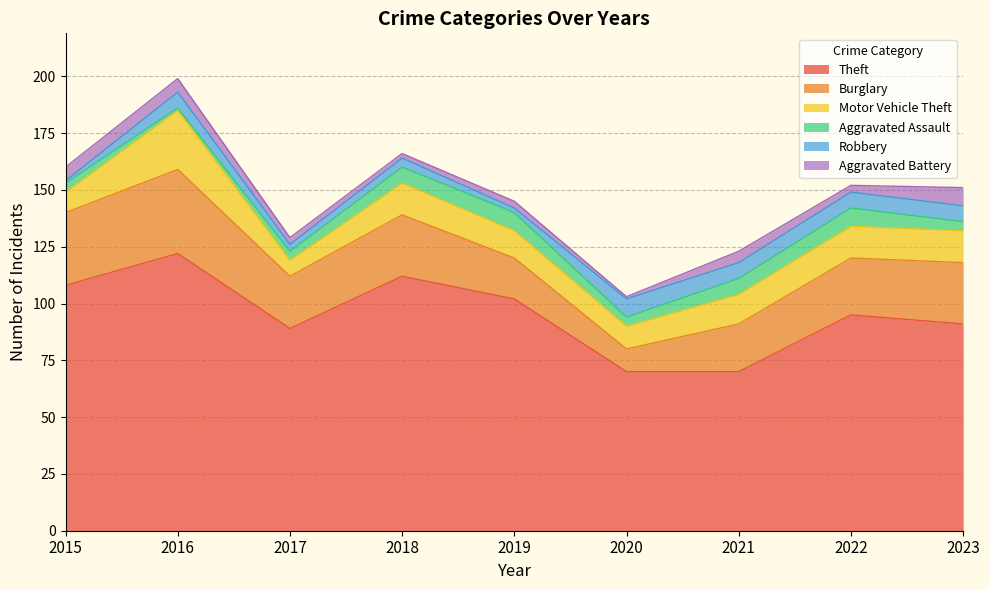

What are all the series names shown in the legend?

Theft, Burglary, Motor Vehicle Theft, Aggravated Assault, Robbery, Aggravated Battery